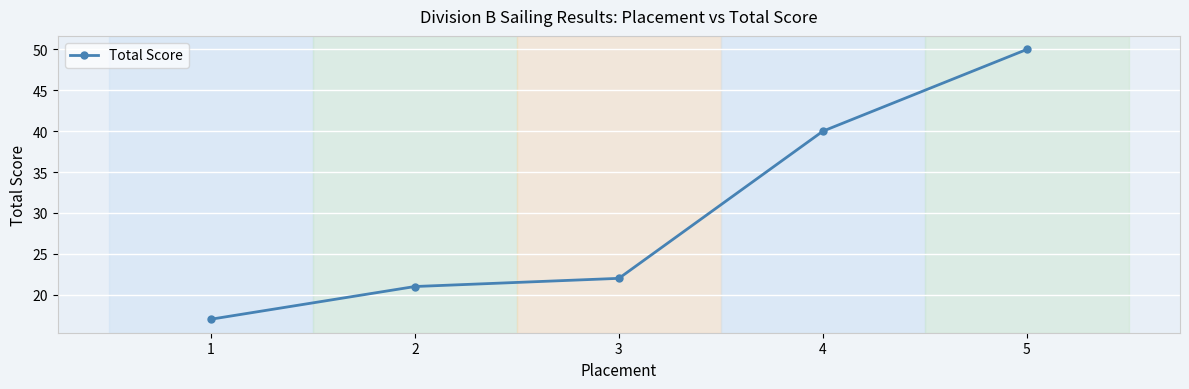

What is the value of the 2nd point from the left?

21